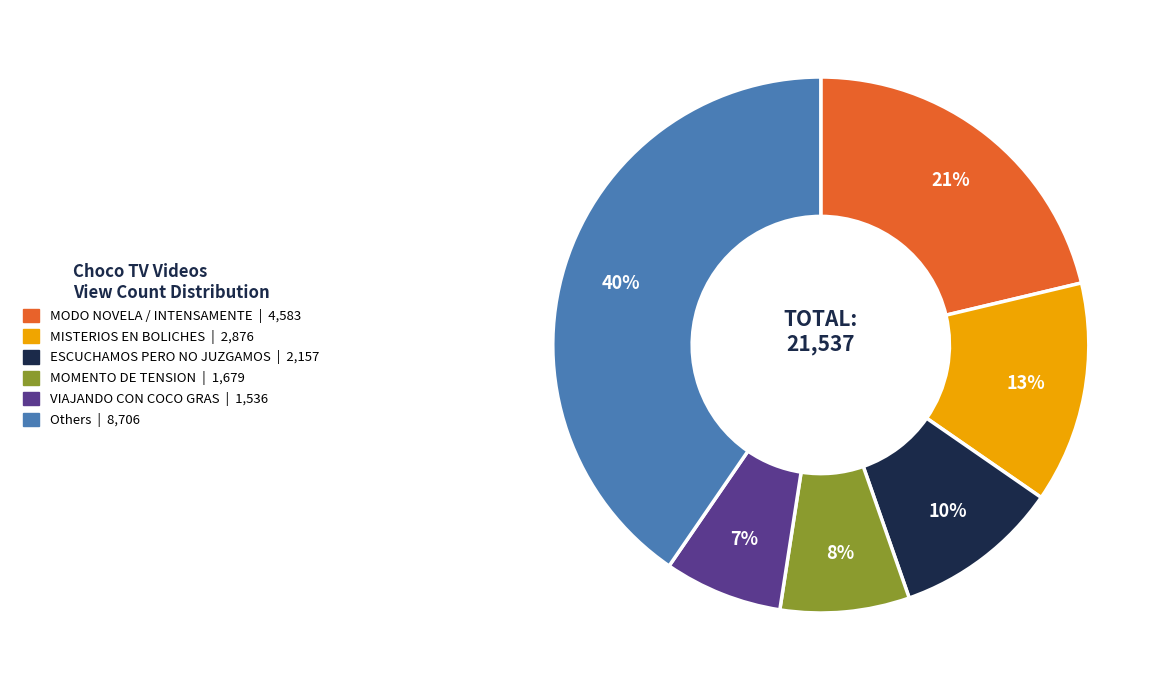

To the nearest percent, what is the average slice percentage?

17%